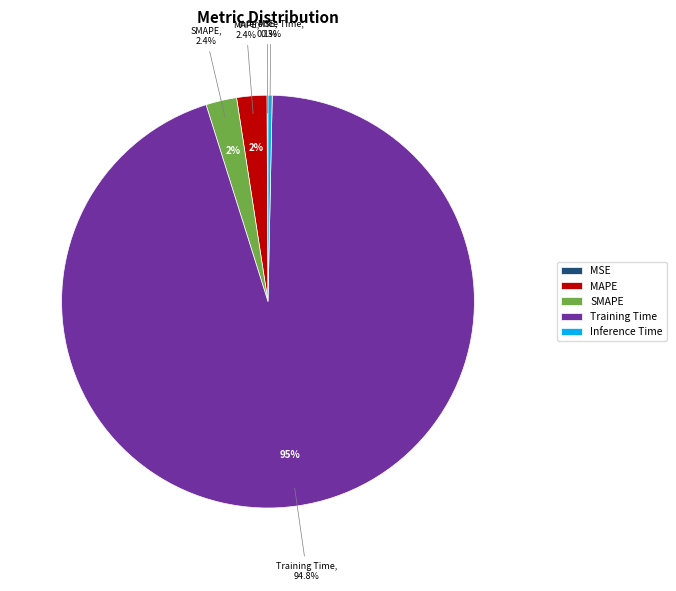

What percentage do Inference Time and SMAPE together represent?

2.7%